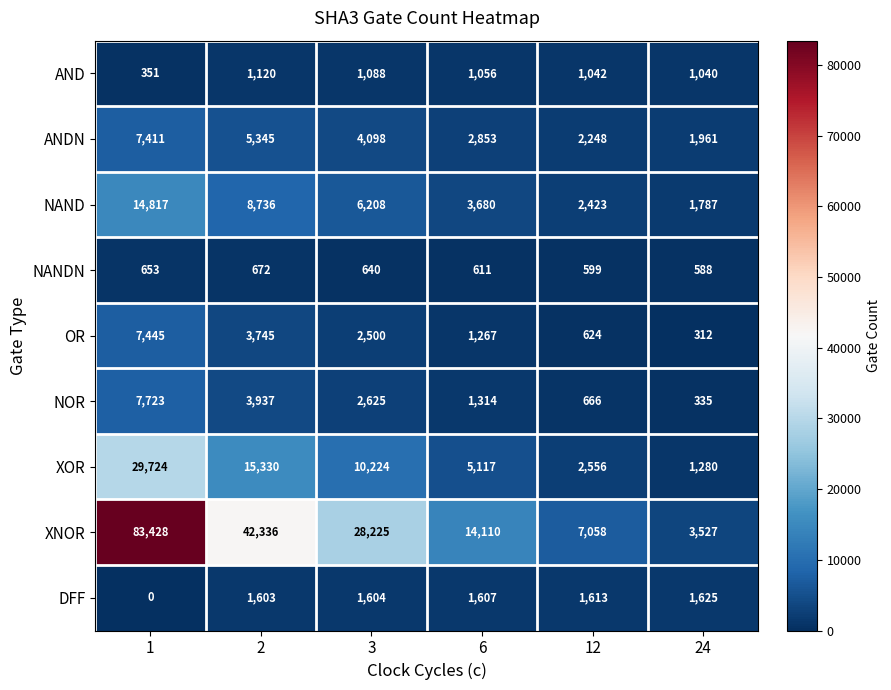

What is the total value across all series at 12?

18829